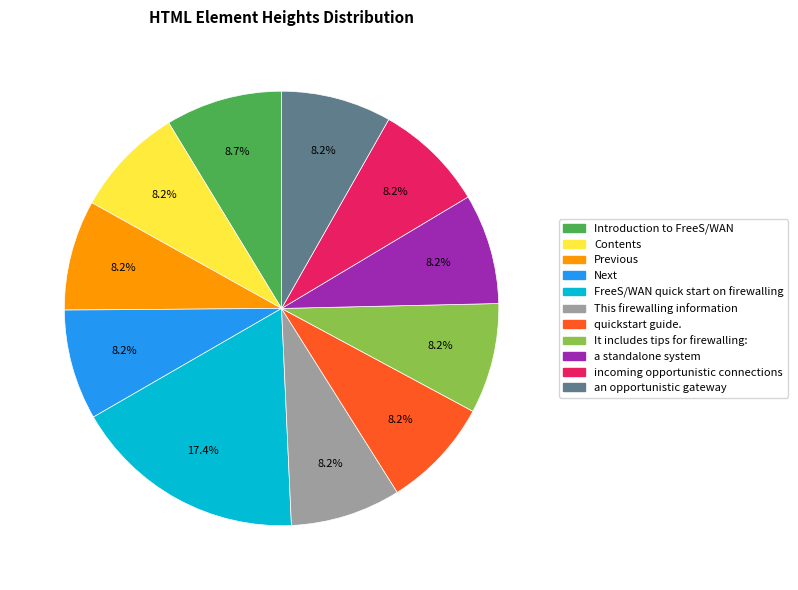

What is the ratio of the value at an opportunistic gateway to the value at This firewalling information?

1.0